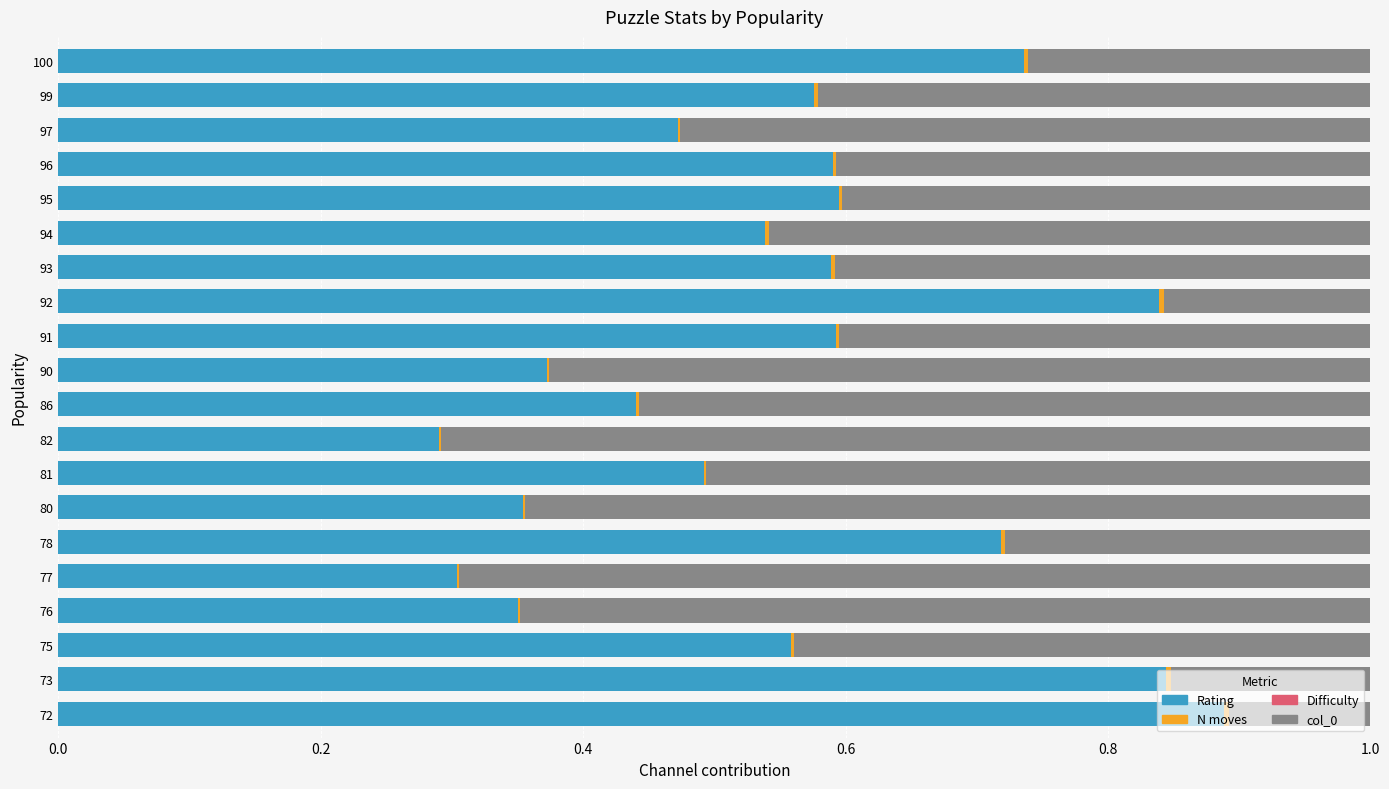

The value of Rating at 73 is 1.3. True or false?

False